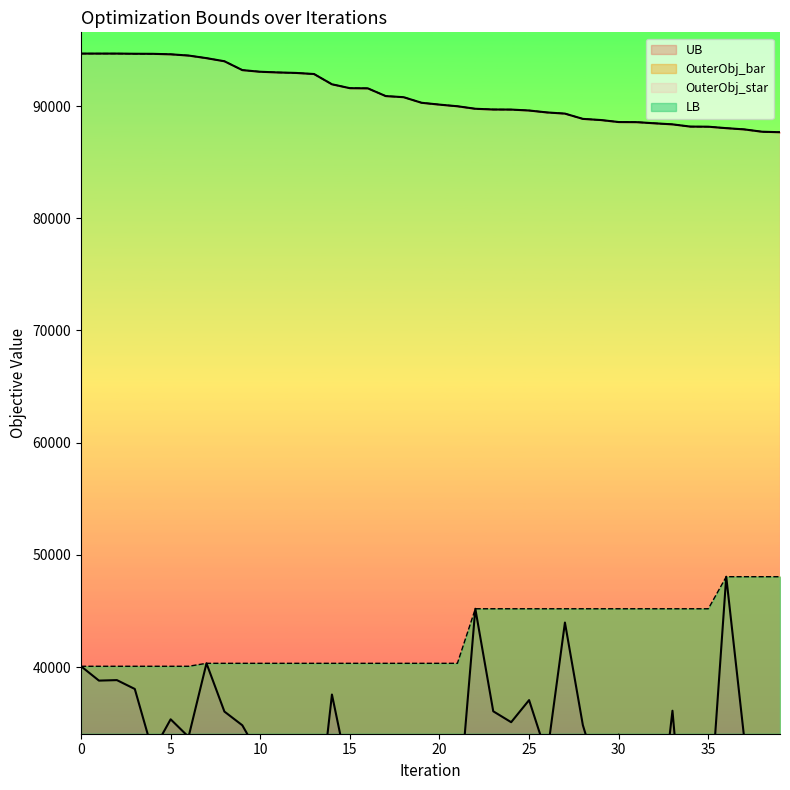

How many lines are shown in the chart?

4